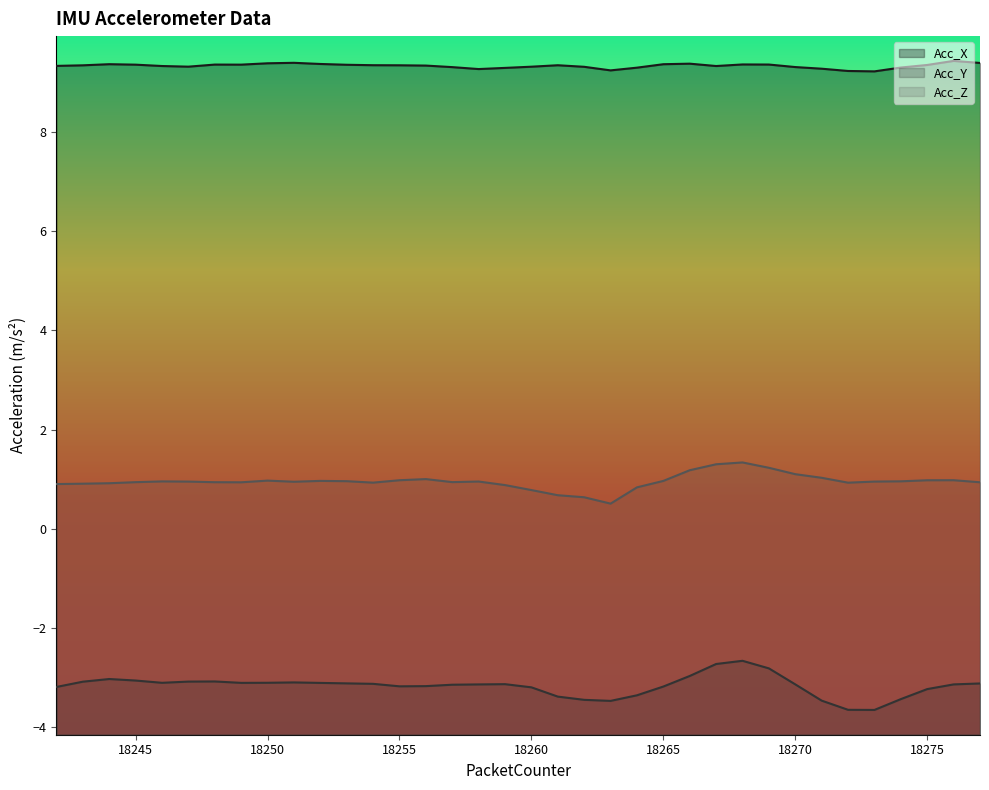

At which category does Acc_X reach its first local peak?

18244